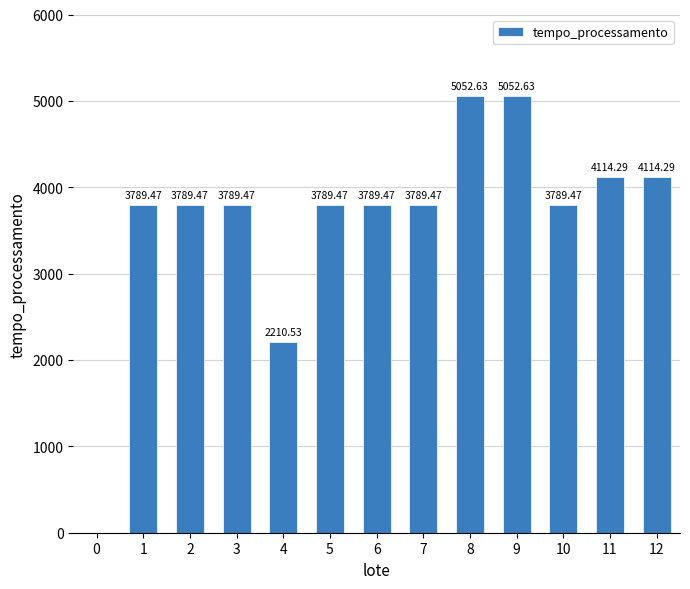

Reading left to right, list all the values displayed in this chart.

0=0.0	1=3789.5	2=3789.5	3=3789.5	4=2210.5	5=3789.5	6=3789.5	7=3789.5	8=5052.6	9=5052.6	10=3789.5	11=4114.3	12=4114.3